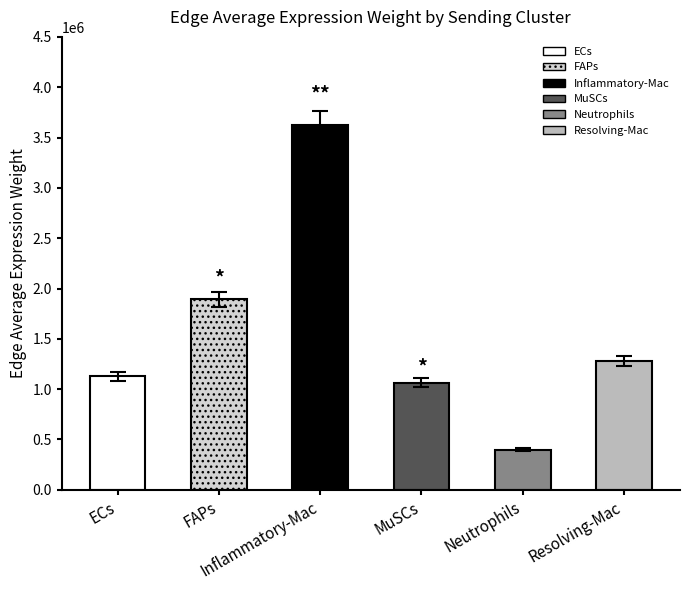

What is the sum of all Edge average expression weight values?

9388176.6